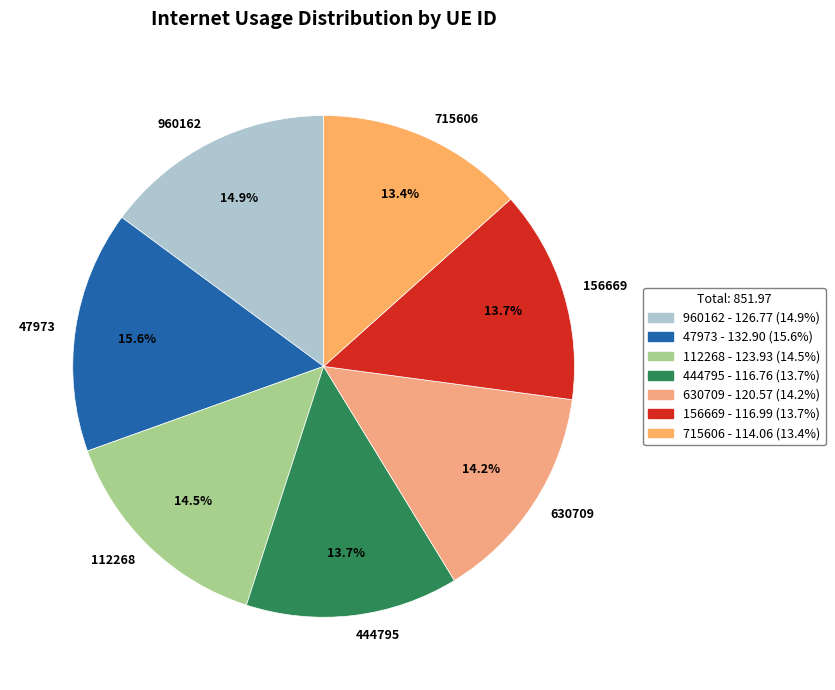

What percentage is the 444795 slice, to the nearest percent?

14%